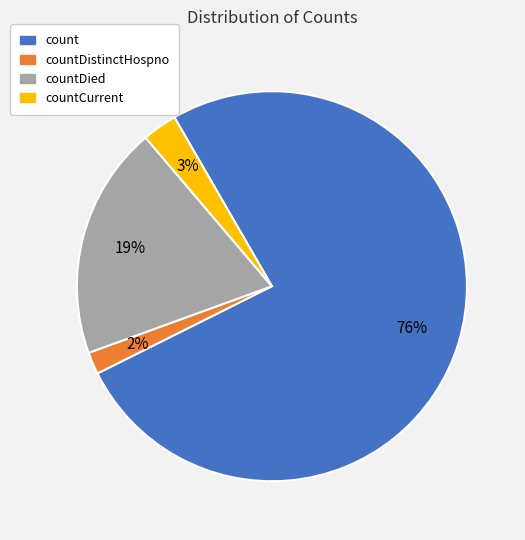

Is there a majority slice in this chart?

Yes